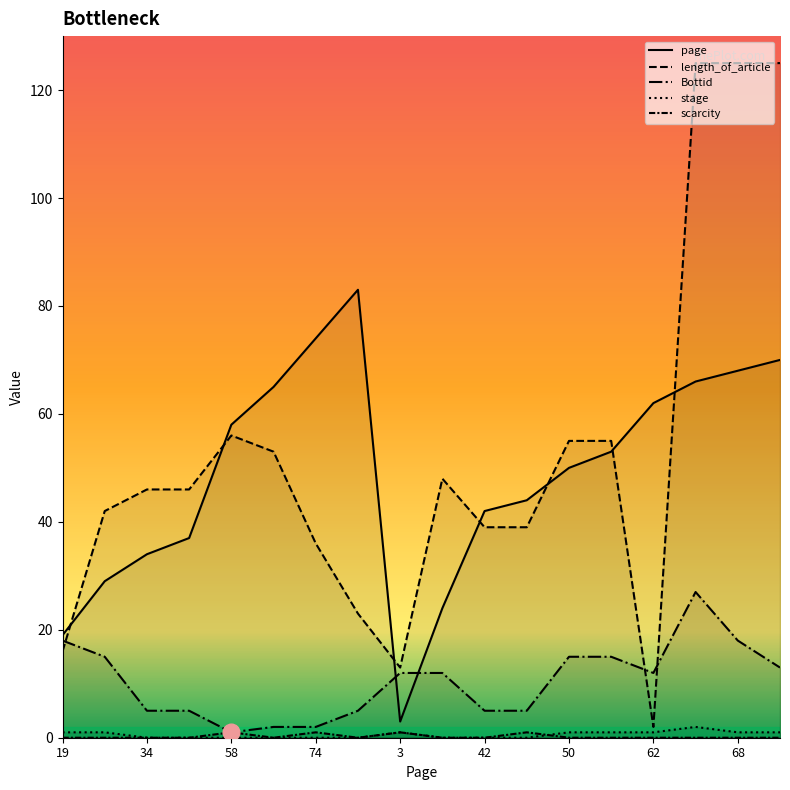

The scarcity series shows 0 at 70. True or false?

True